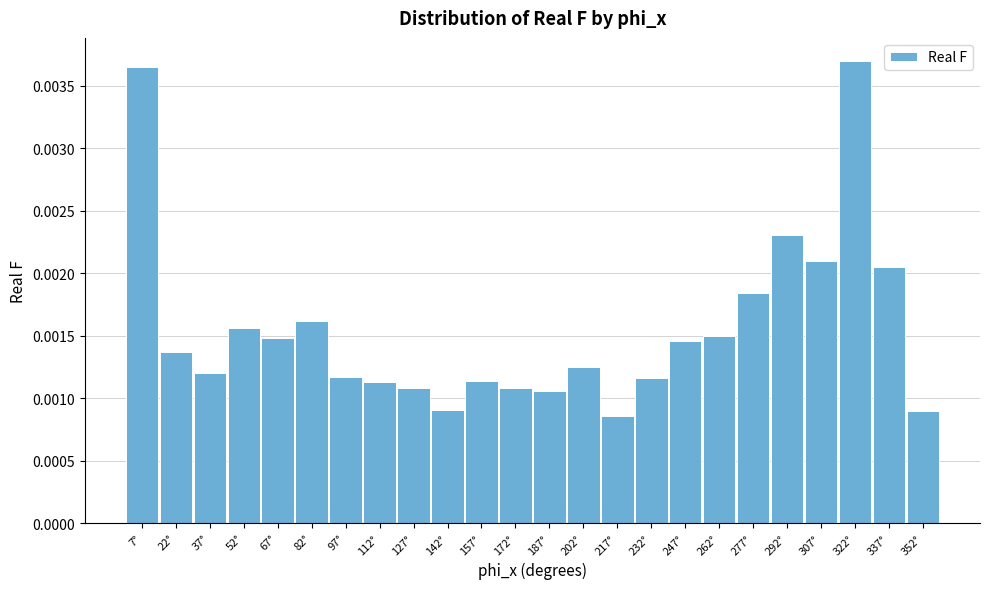

What is the label of the 9th bar from the right?

232°